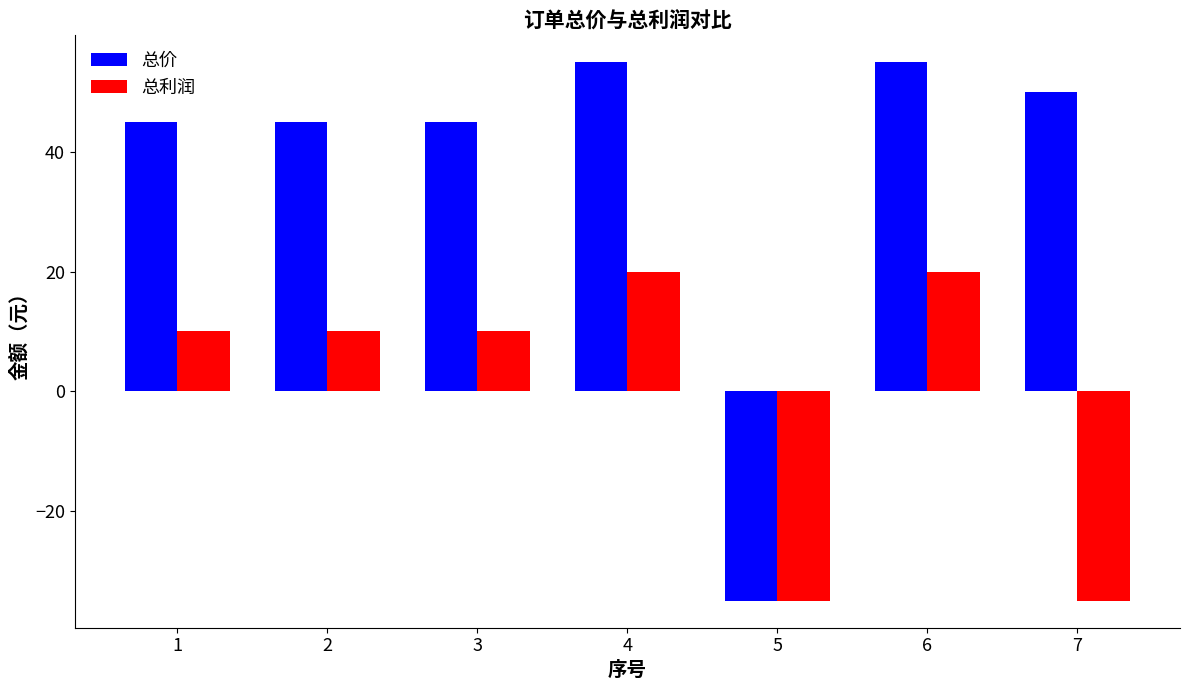

At how many categories does at least one series exceed 3?

6